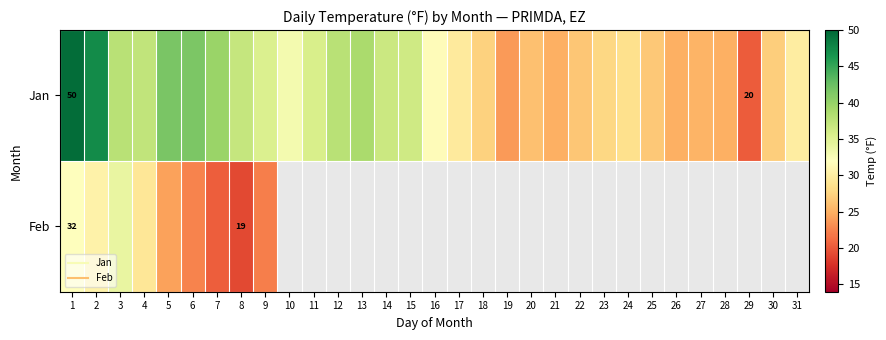

Count the number of categories in the chart.

31